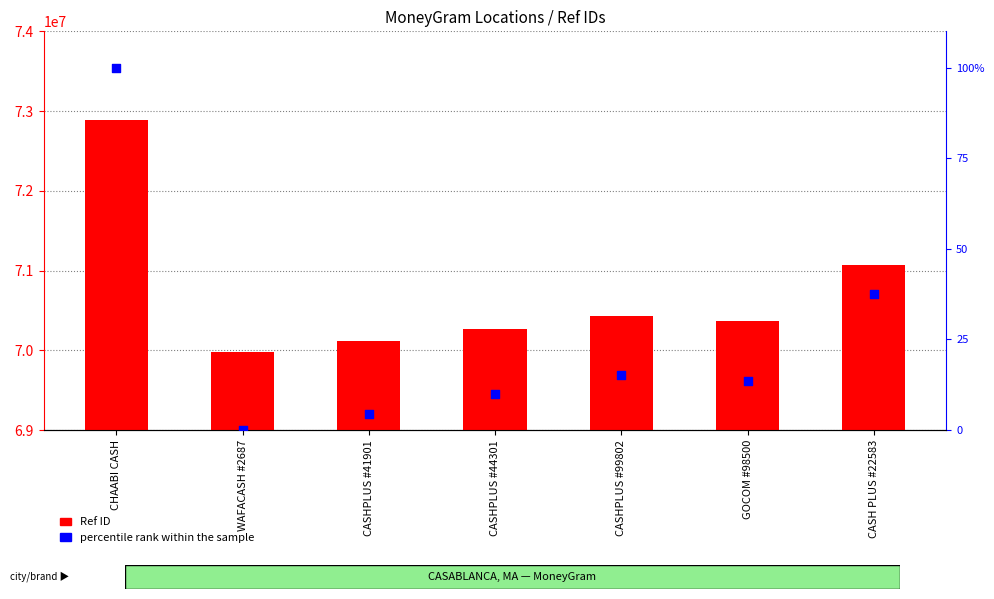

Is the value of percentile rank within the sample at GOCOM #98500 greater than the value of Ref ID at CHAABI CASH?

No